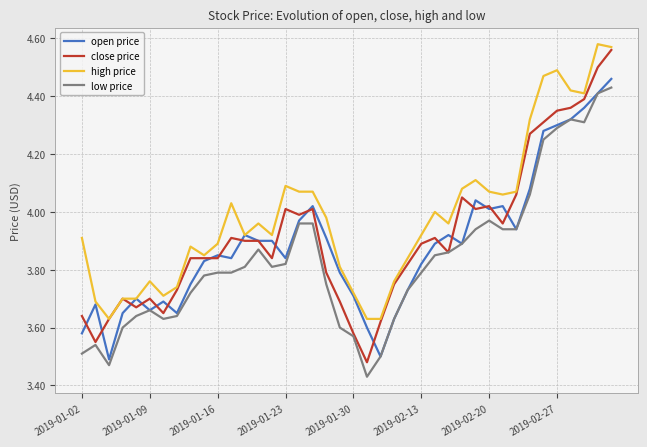

Rank the series by their average value, from lowest to highest.

low price, open price, close price, high price